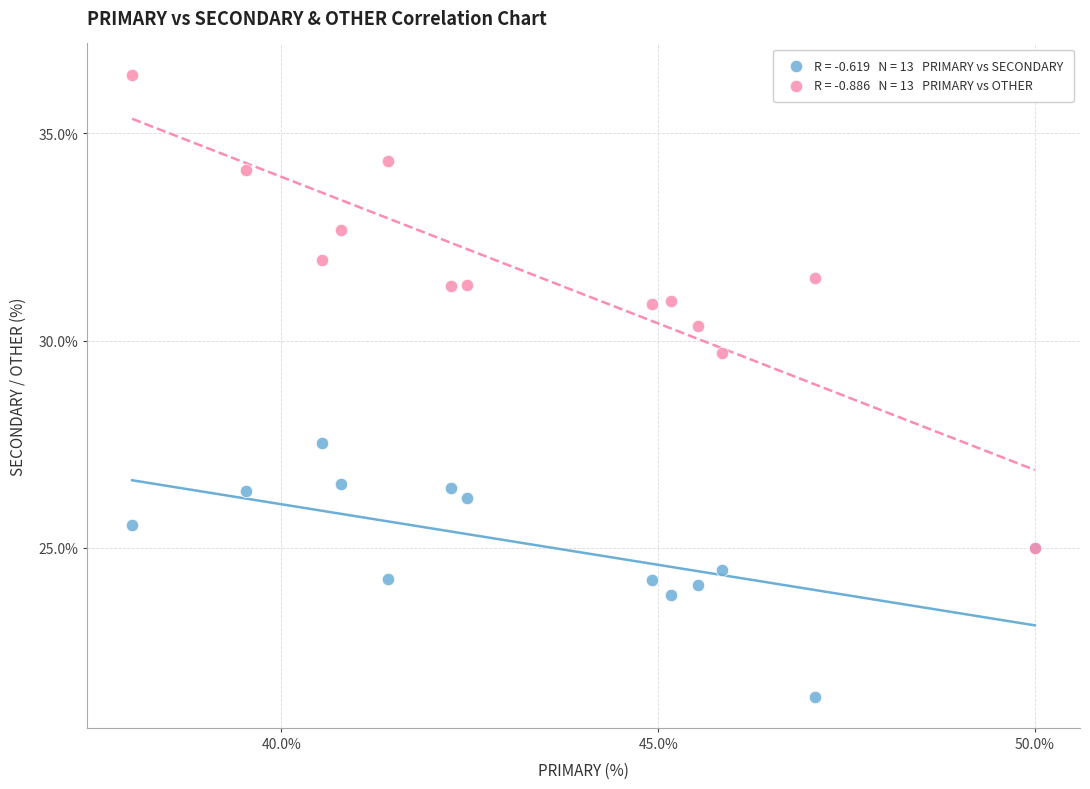

Across all series, what Y value is closest to 28?

27.5